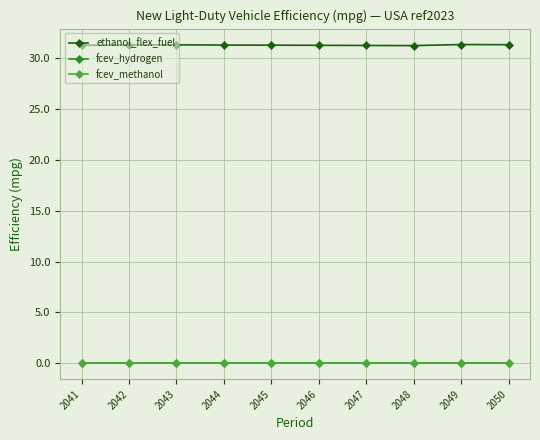

What is the spread (max minus min) of values at 2044?

31.3